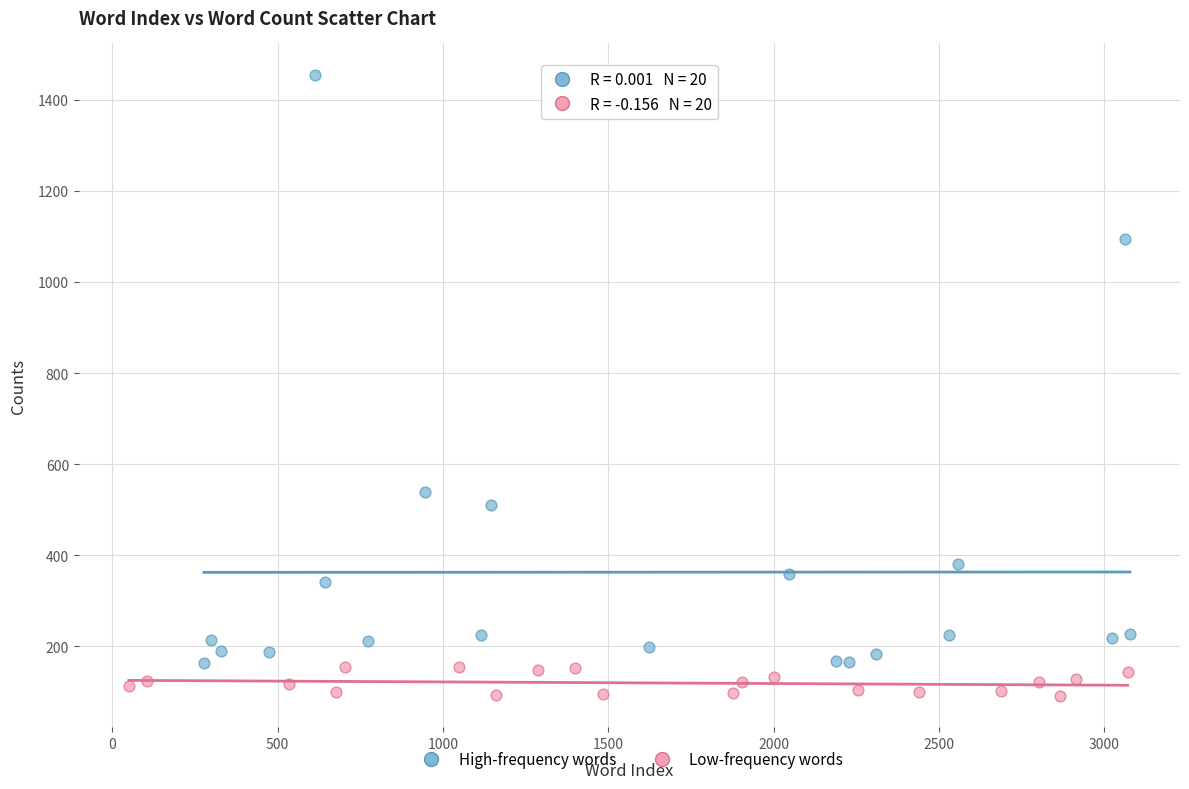

Which series has the largest Y range (max minus min)?

High-frequency words